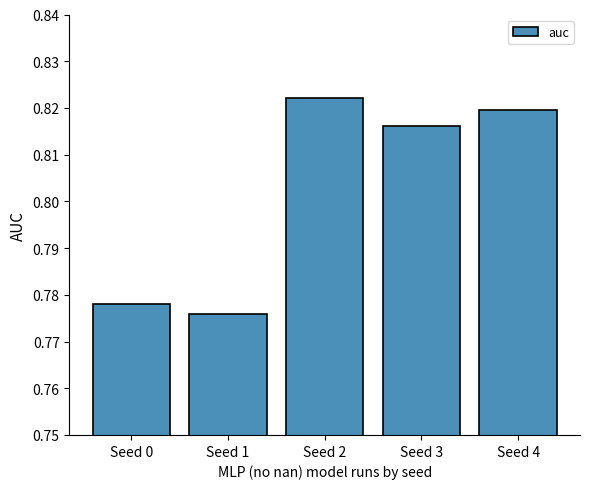

The chart shows a value of 1.4 at Seed 4. True or false?

False